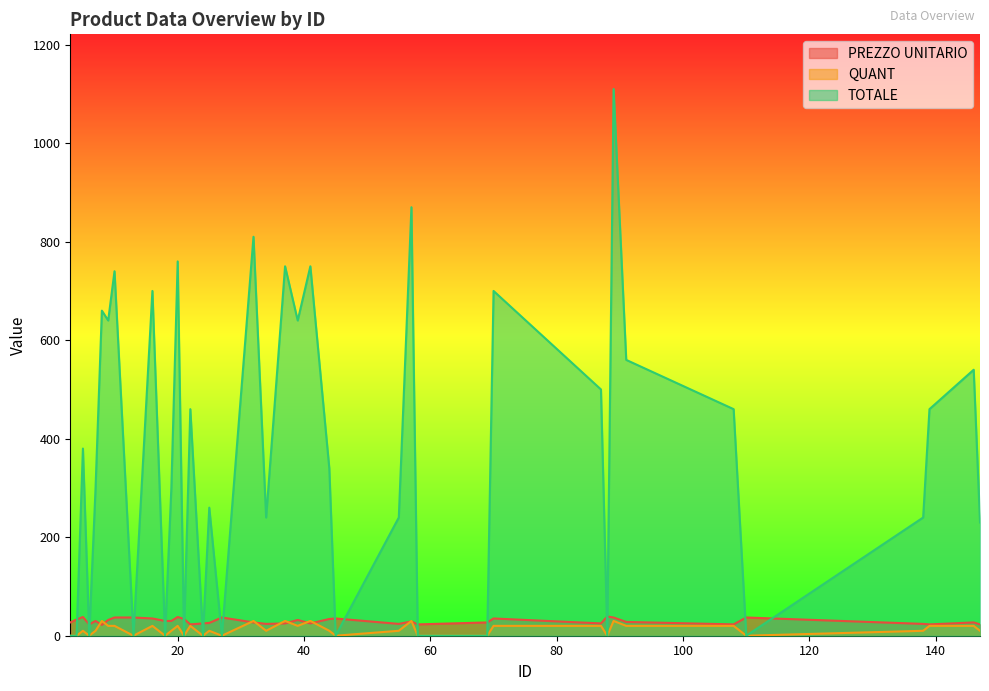

What is the maximum value shown in the chart?

1110